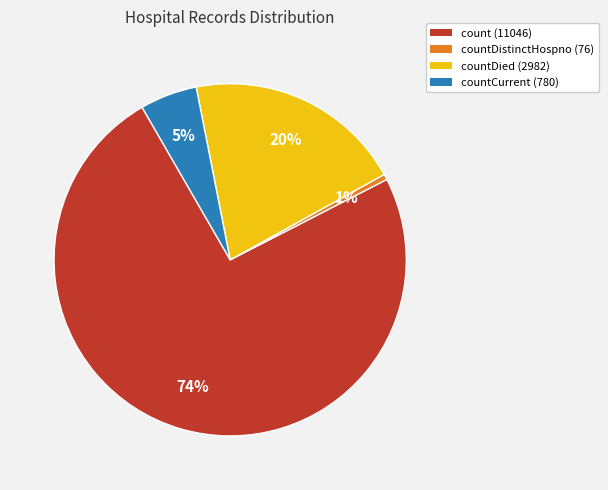

To the nearest percent, what is the average slice percentage?

25%